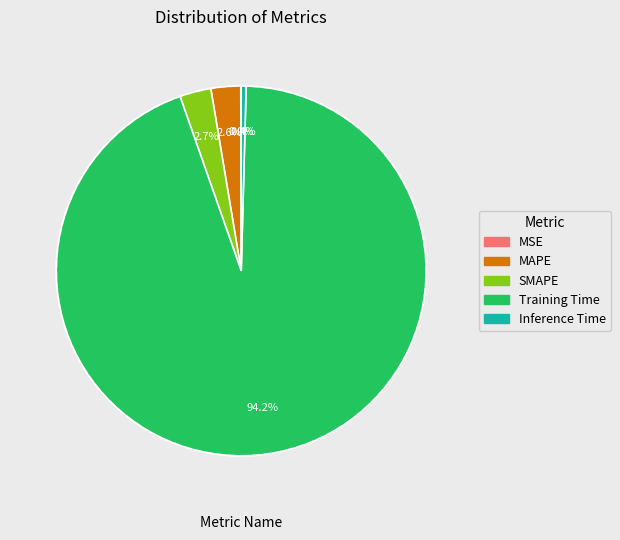

To the nearest percent, what portion does SMAPE represent?

3%